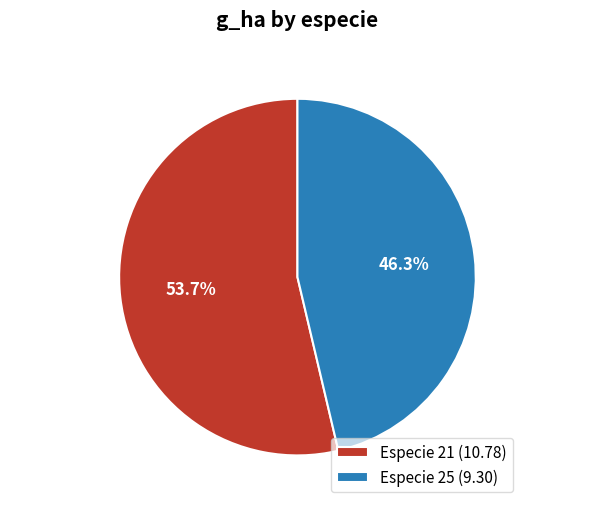

Is especie 21 the majority of the pie?

Yes